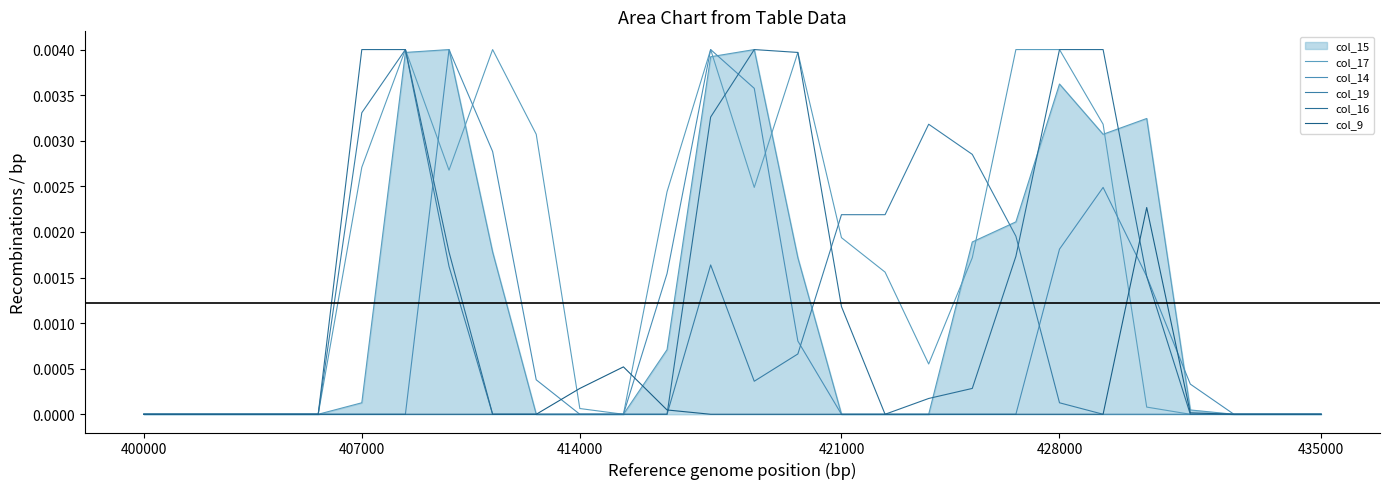

True or false: col_17 has more than 0 points higher than both neighbors.

True